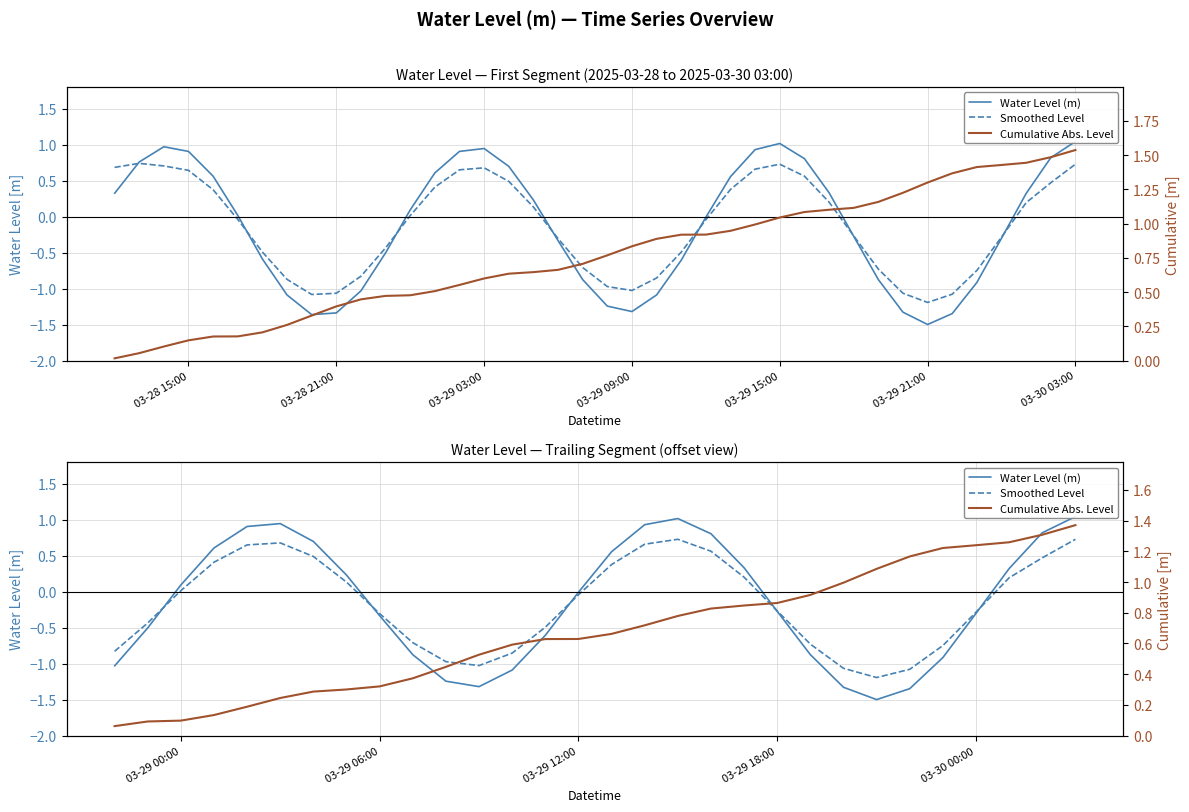

List the series in order of their peak value, highest first.

Cumulative Abs. Level, Water Level (m), Smoothed Level